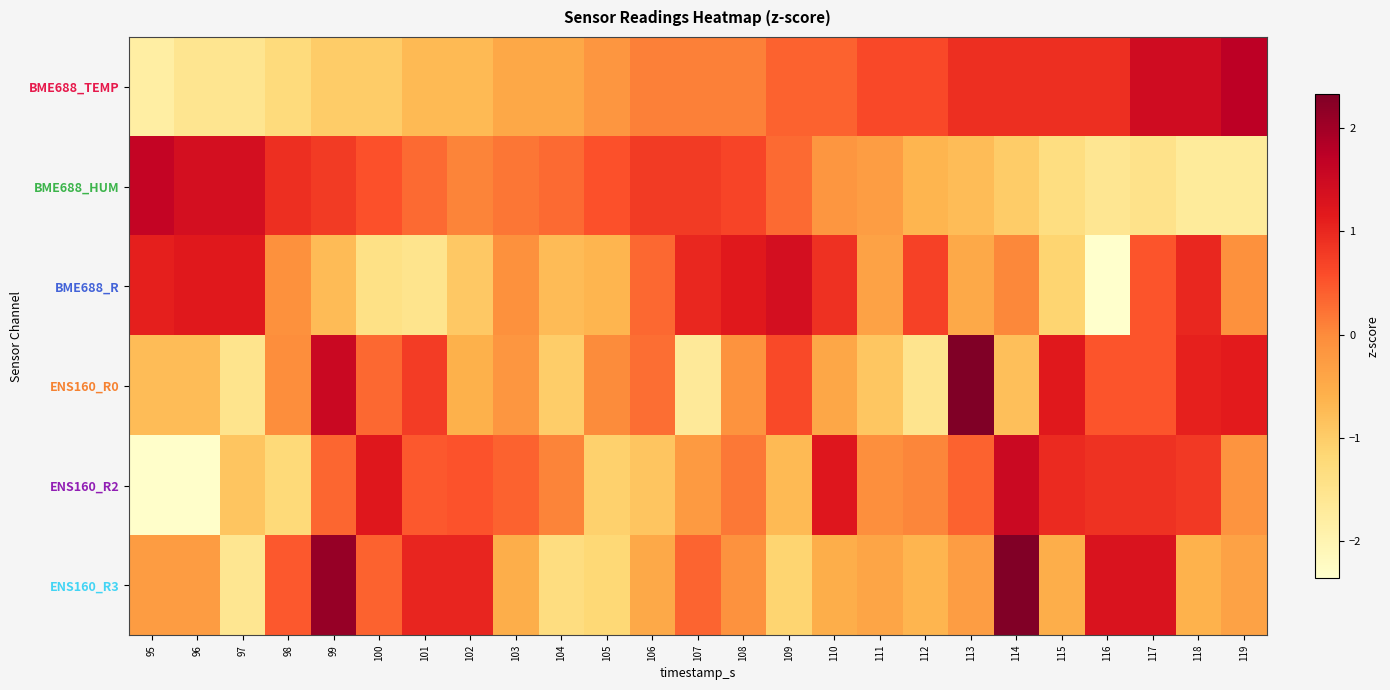

Reading left to right, what are all the values shown in this chart?

BME688_TEMP: 95=-1.8	96=-1.5	97=-1.5	98=-1.3	99=-1.0	100=-1.0	101=-0.7	102=-0.7	103=-0.4	104=-0.4	105=-0.2	106=0.1	107=0.1	108=0.1	109=0.4	110=0.4	111=0.6	112=0.6	113=0.9	114=0.9	115=0.9	116=0.9	117=1.5	118=1.5	119=1.7
BME688_HUM: 95=1.6	96=1.4	97=1.4	98=0.9	99=0.8	100=0.6	101=0.3	102=0.1	103=0.2	104=0.3	105=0.6	106=0.8	107=0.8	108=0.7	109=0.3	110=-0.2	111=-0.3	112=-0.6	113=-0.8	114=-1.0	115=-1.4	116=-1.6	117=-1.5	118=-1.7	119=-1.7
BME688_R: 95=1.1	96=1.2	97=1.2	98=-0.1	99=-0.7	100=-1.4	101=-1.5	102=-0.9	103=-0.1	104=-0.7	105=-0.7	106=0.3	107=1.0	108=1.2	109=1.4	110=0.9	111=-0.4	112=0.7	113=-0.5	114=0.0	115=-1.1	116=-2.4	117=0.5	118=1.0	119=-0.1
ENS160_R0: 95=-0.7	96=-0.7	97=-1.5	98=-0.0	99=1.5	100=0.3	101=0.8	102=-0.6	103=-0.2	104=-1.0	105=-0.0	106=0.3	107=-1.7	108=-0.1	109=0.6	110=-0.4	111=-0.9	112=-1.5	113=2.3	114=-0.8	115=1.2	116=0.5	117=0.5	118=1.1	119=1.2
ENS160_R2: 95=-2.3	96=-2.3	97=-0.9	98=-1.2	99=0.3	100=1.2	101=0.5	102=0.5	103=0.4	104=0.1	105=-1.1	106=-0.9	107=-0.2	108=0.2	109=-0.7	110=1.2	111=-0.1	112=0.0	113=0.4	114=1.5	115=1.0	116=0.9	117=0.9	118=0.8	119=-0.1
ENS160_R3: 95=-0.3	96=-0.3	97=-1.6	98=0.5	99=2.1	100=0.4	101=1.0	102=1.0	103=-0.5	104=-1.3	105=-1.2	106=-0.5	107=0.4	108=-0.1	109=-1.1	110=-0.5	111=-0.4	112=-0.6	113=-0.3	114=2.3	115=-0.5	116=1.3	117=1.3	118=-0.6	119=-0.4